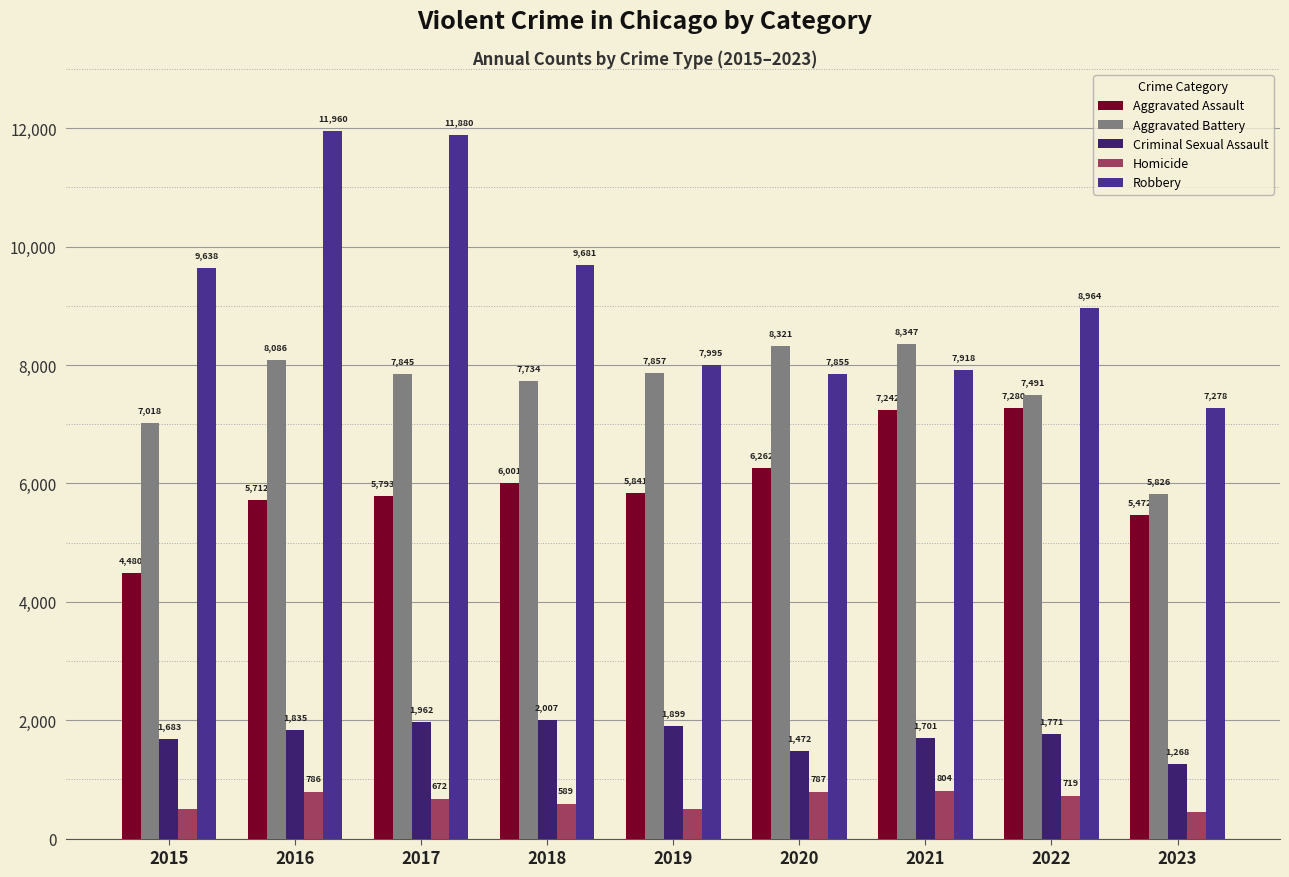

Which series has the largest total across all categories?

Robbery